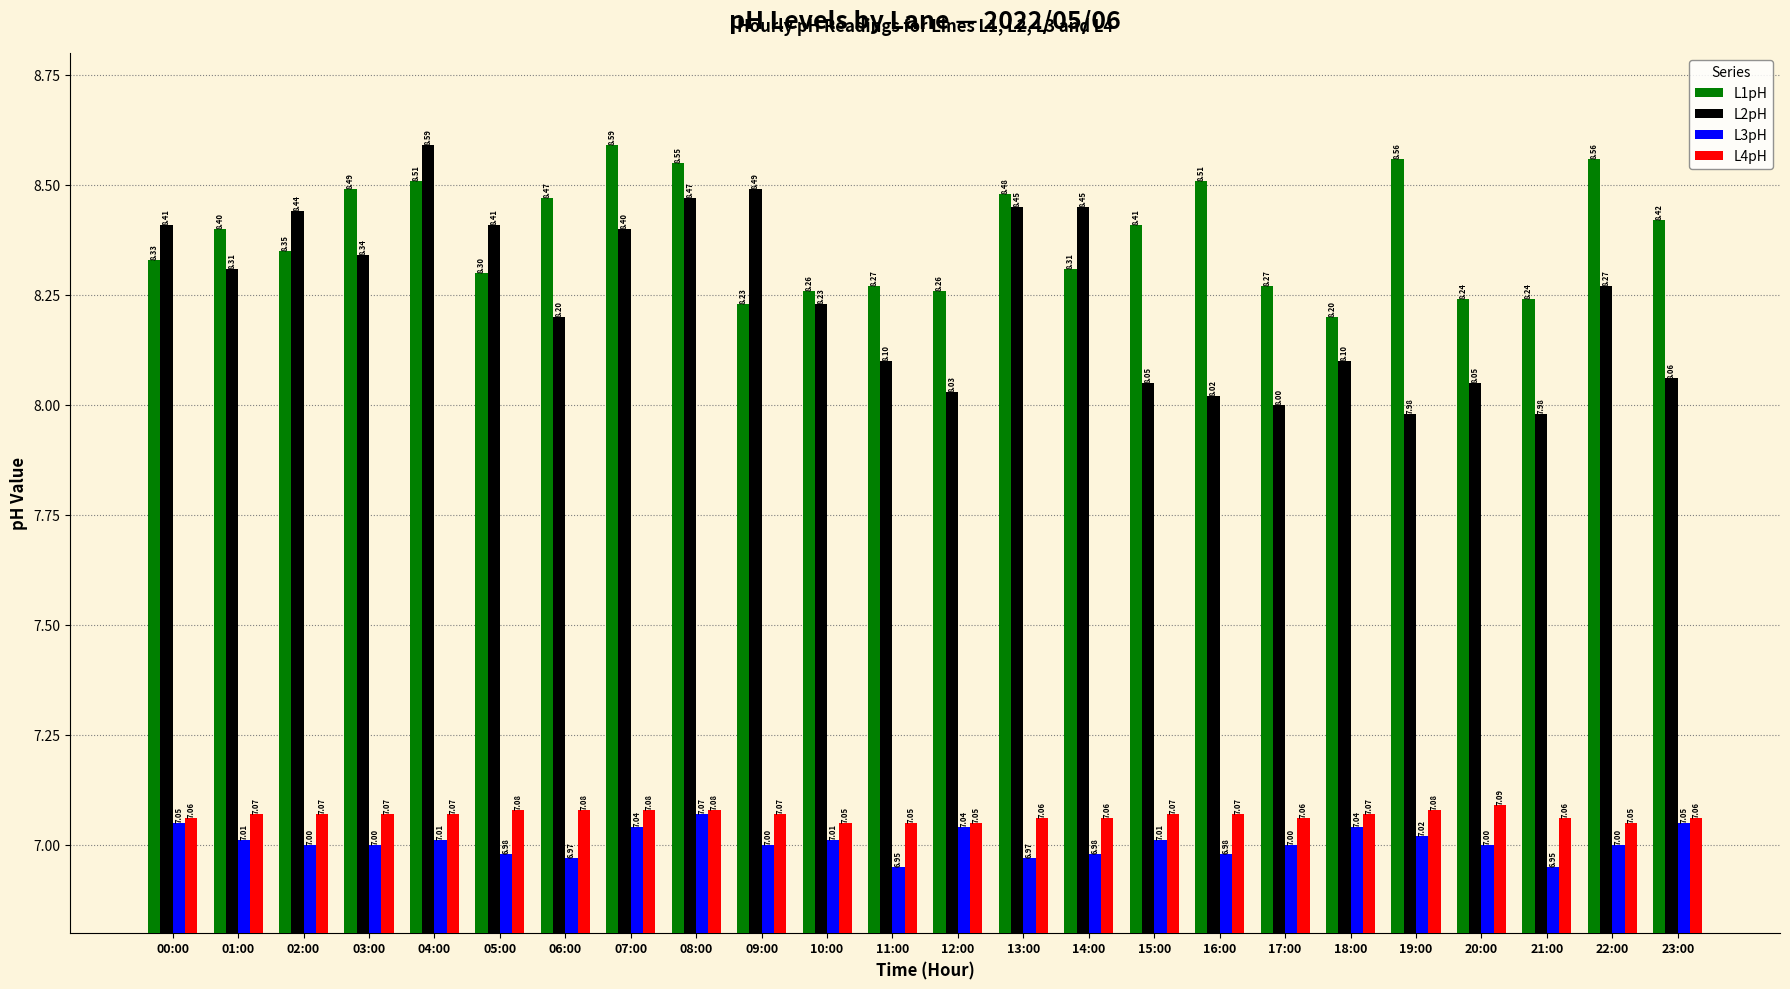

Between 04:00 and 16:00, which series saw the biggest shift?

L2pH